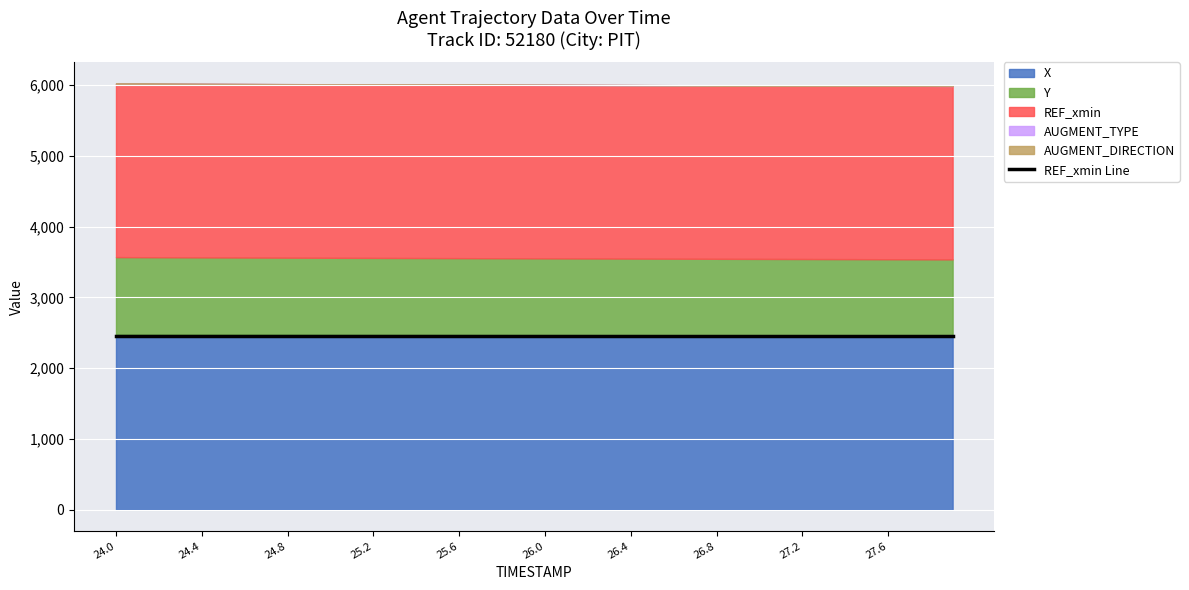

Which category has the lowest value in the AUGMENT_TYPE series?

24.0